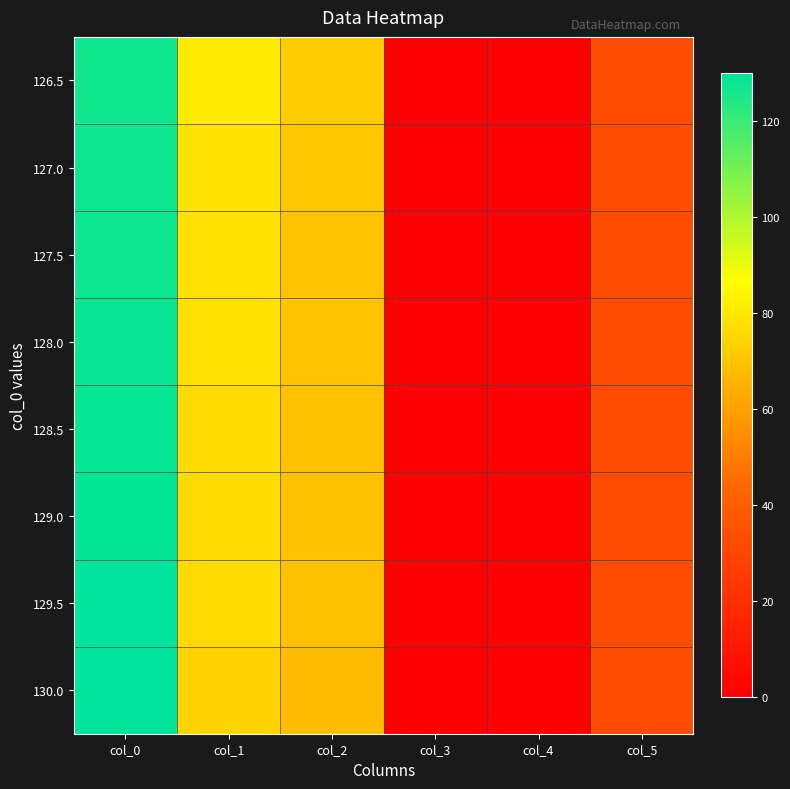

Which label corresponds to the largest value in the chart?

col_0